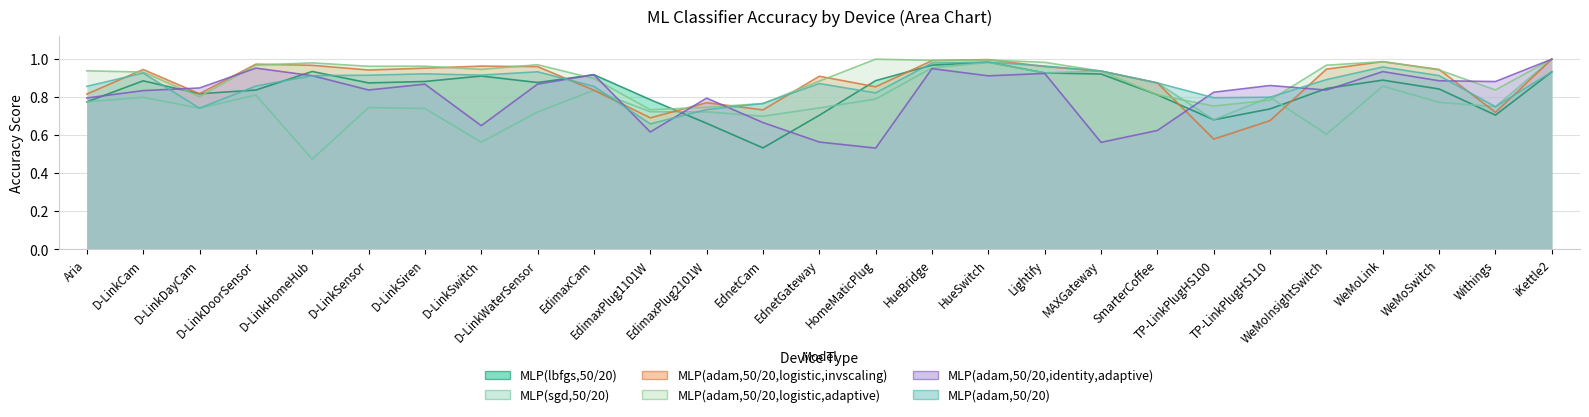

What is the spread (max minus min) of values at D-LinkSwitch?

0.4